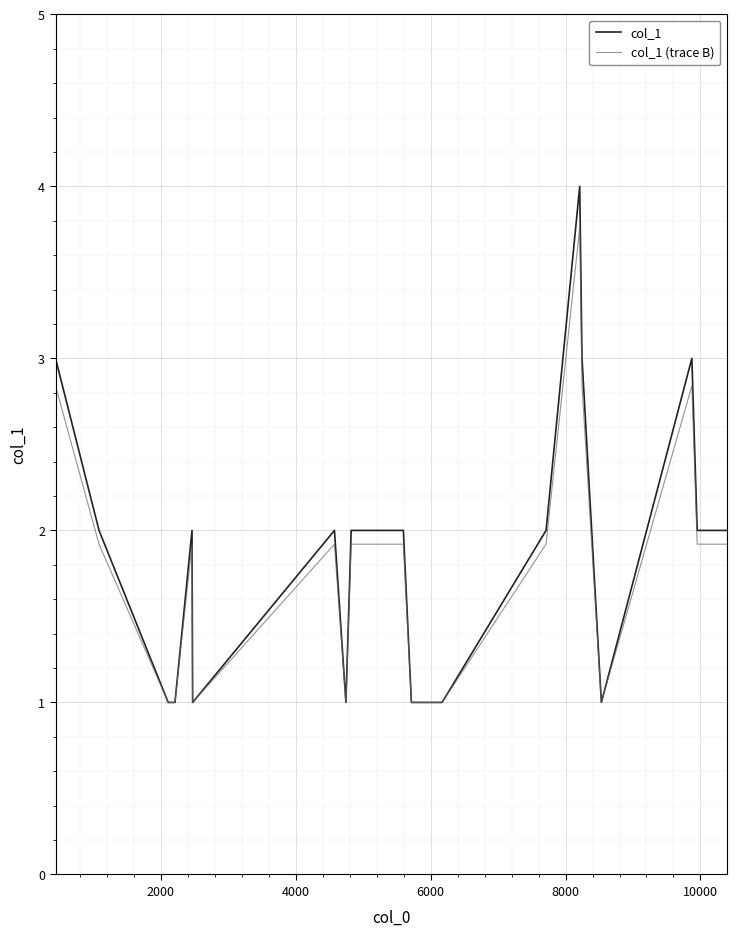

Rank the series by their maximum value, from lowest to highest.

col_1 (trace B), col_1